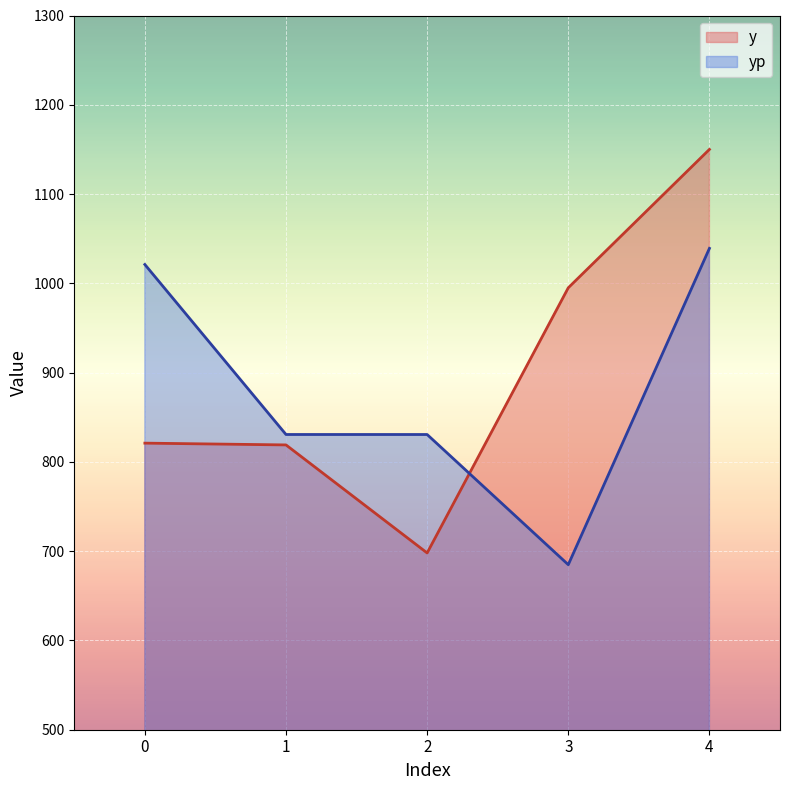

Which series has the largest total across all categories?

y